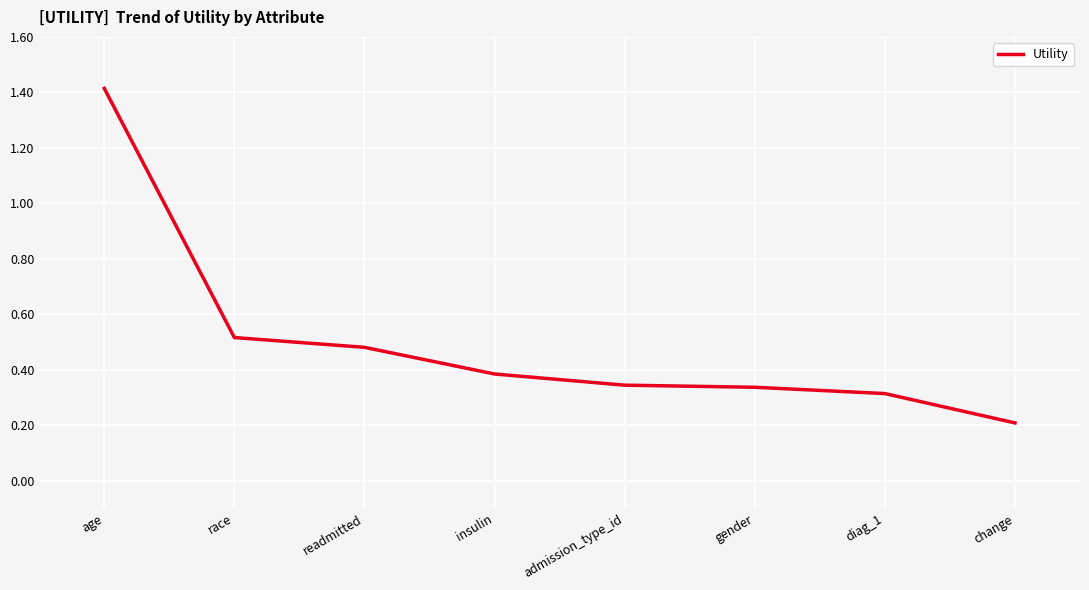

At which category does the chart reach its peak across all series?

age